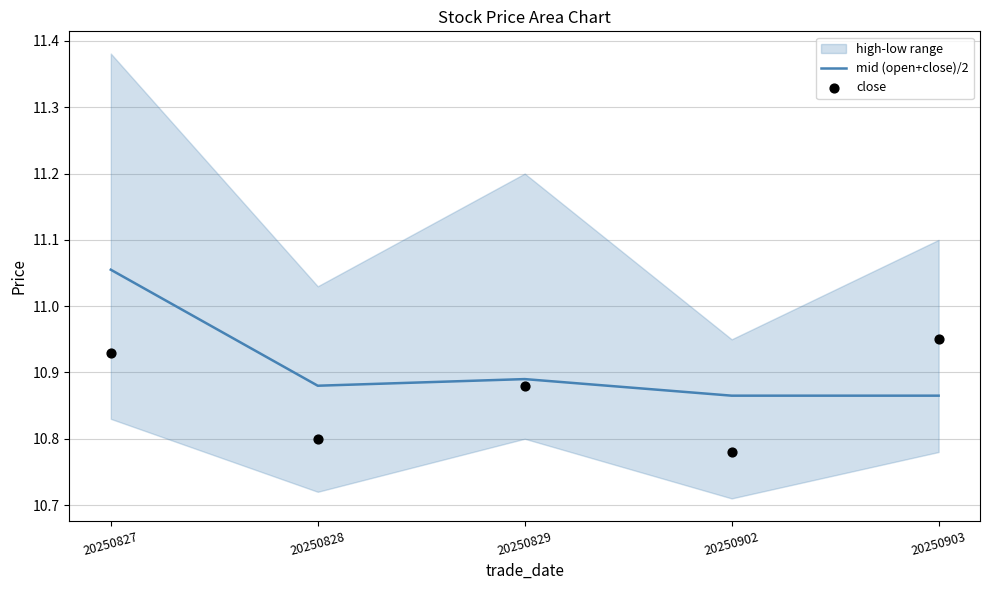

At how many categories does at least one series exceed 10?

5